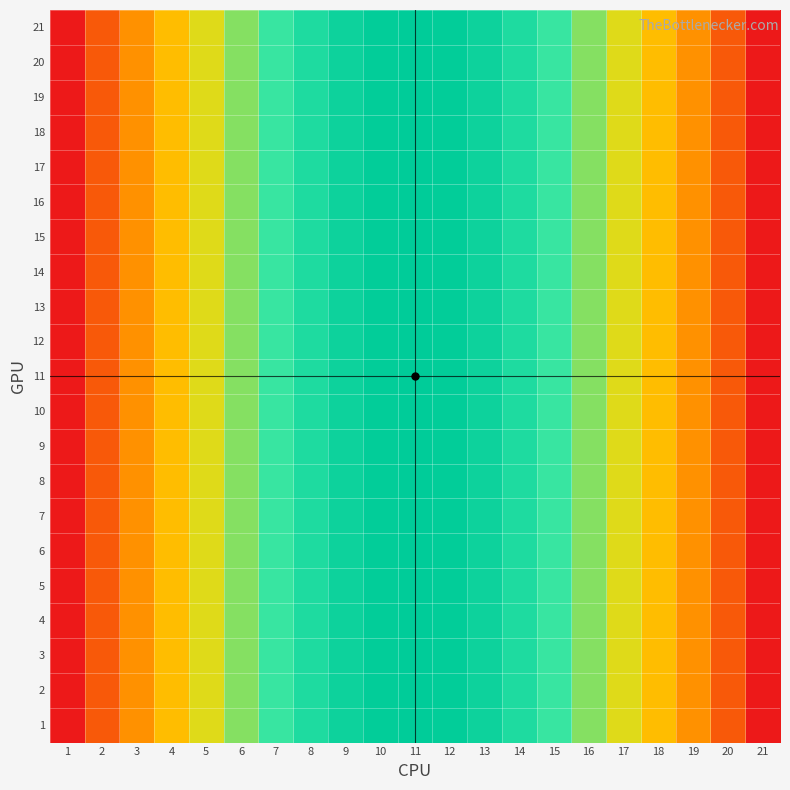

Which category has the highest value across all series?

1